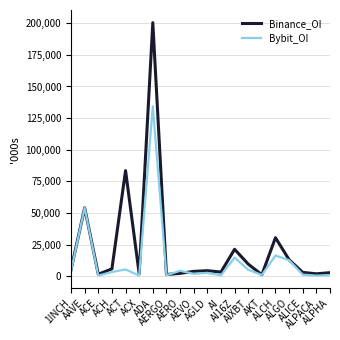

Which series has the largest range (max minus min)?

Binance_OI